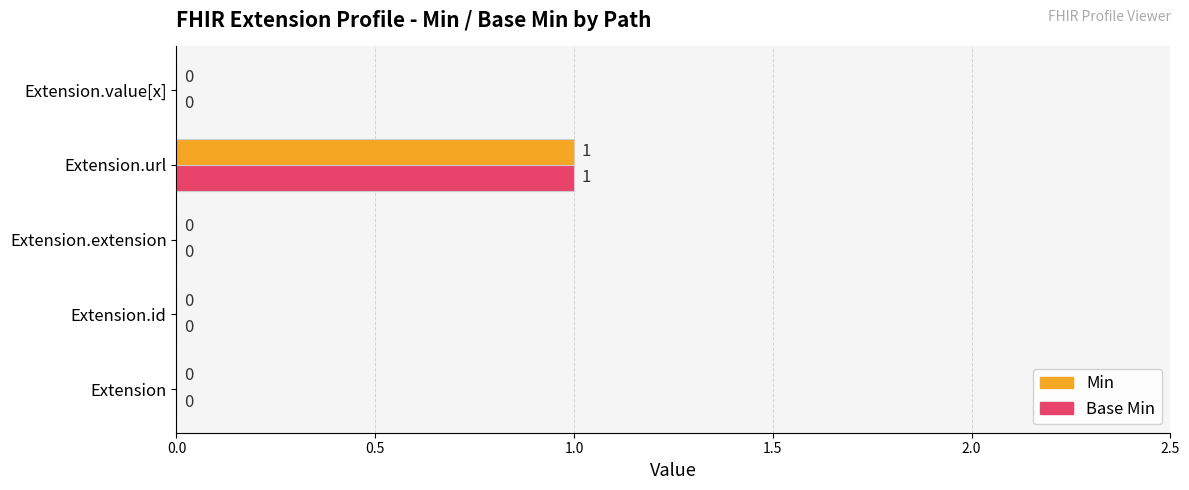

The value of Min at Extension.extension is 0. True or false?

True